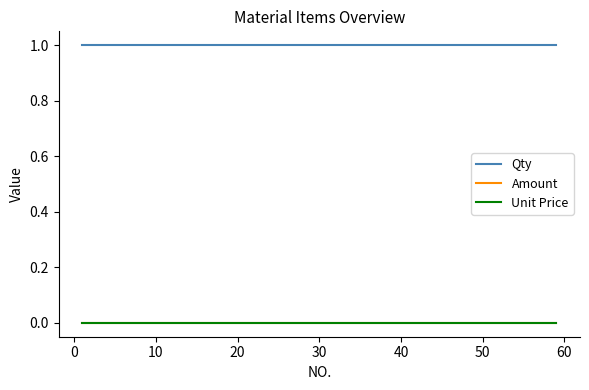

Rank the series by their maximum value, from highest to lowest.

Qty, Amount, Unit Price